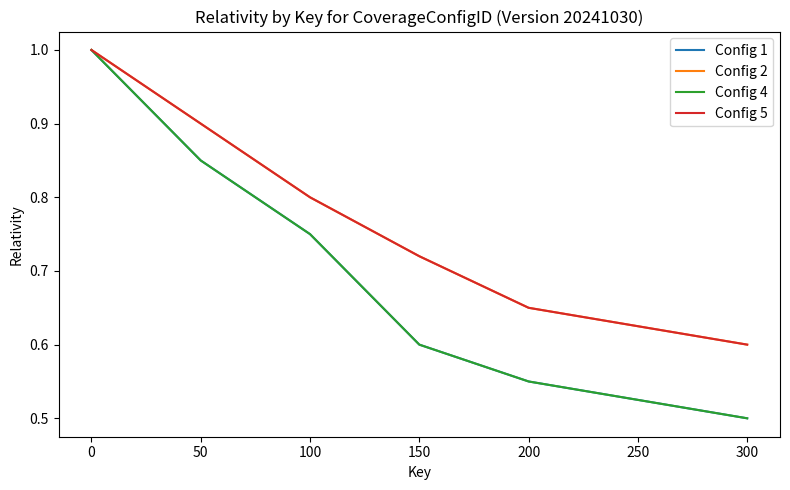

The value of Config 1 at 0 is 0.2. True or false?

False